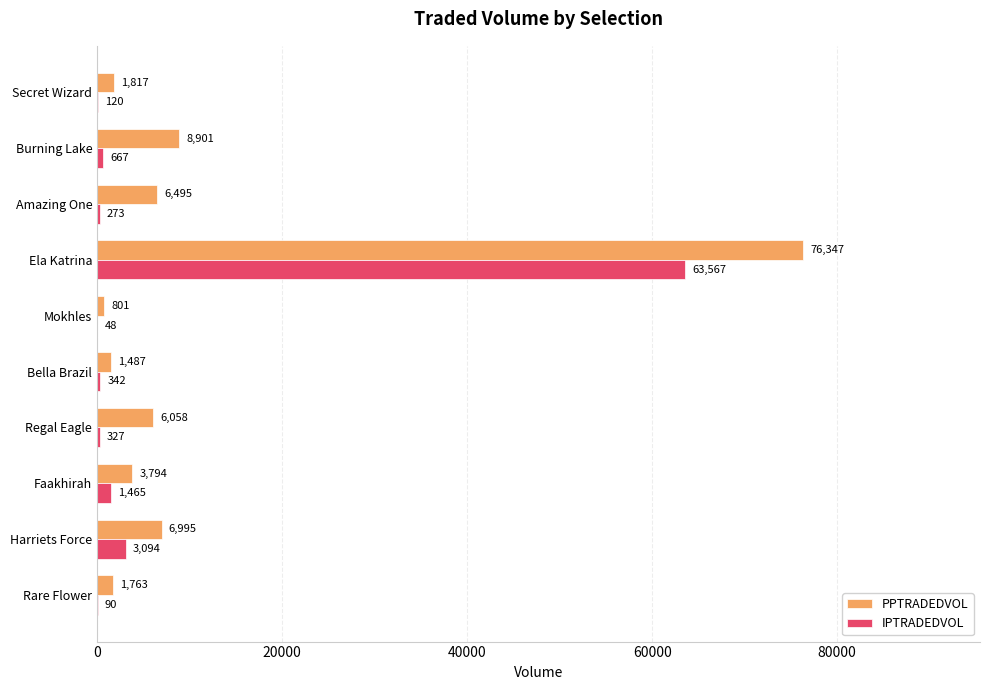

What is the highest value of the PPTRADEDVOL series?

76347.4